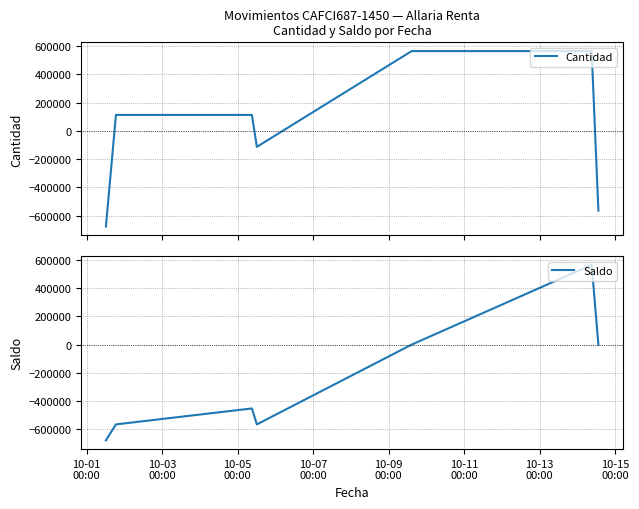

What is the lowest value of the Cantidad series?

-677536.6